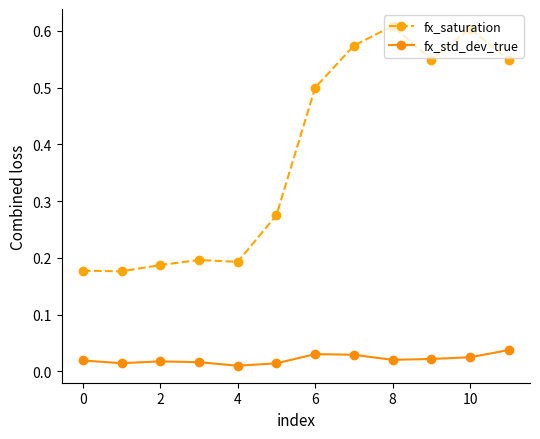

What are all the series names shown in the legend?

fx_saturation, fx_std_dev_true